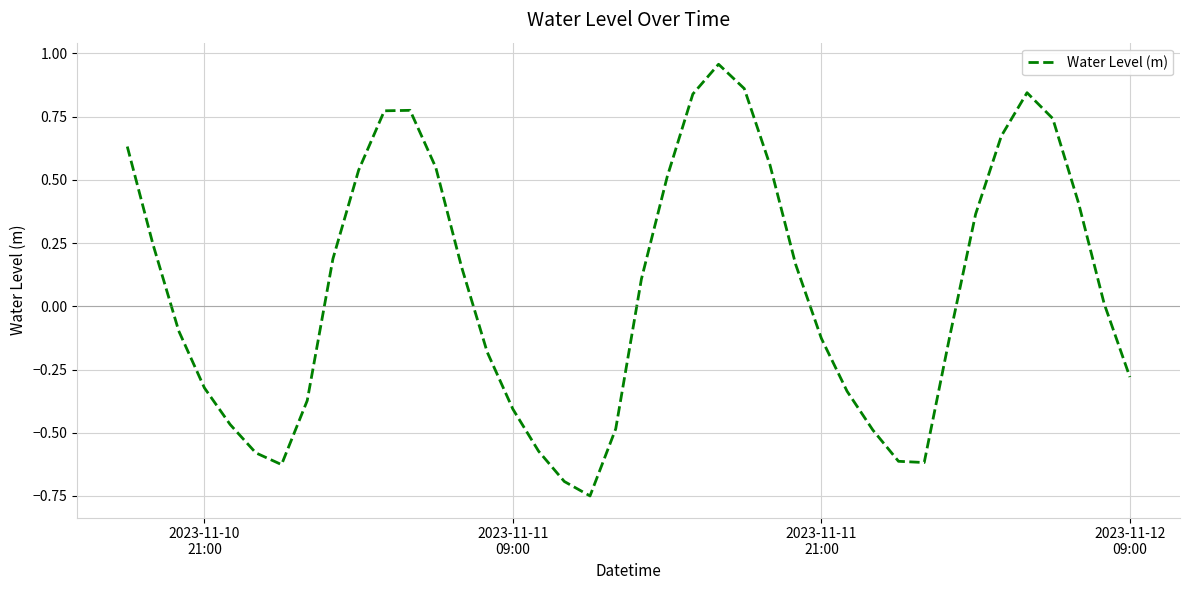

What is the difference between the maximum and minimum values?

1.7